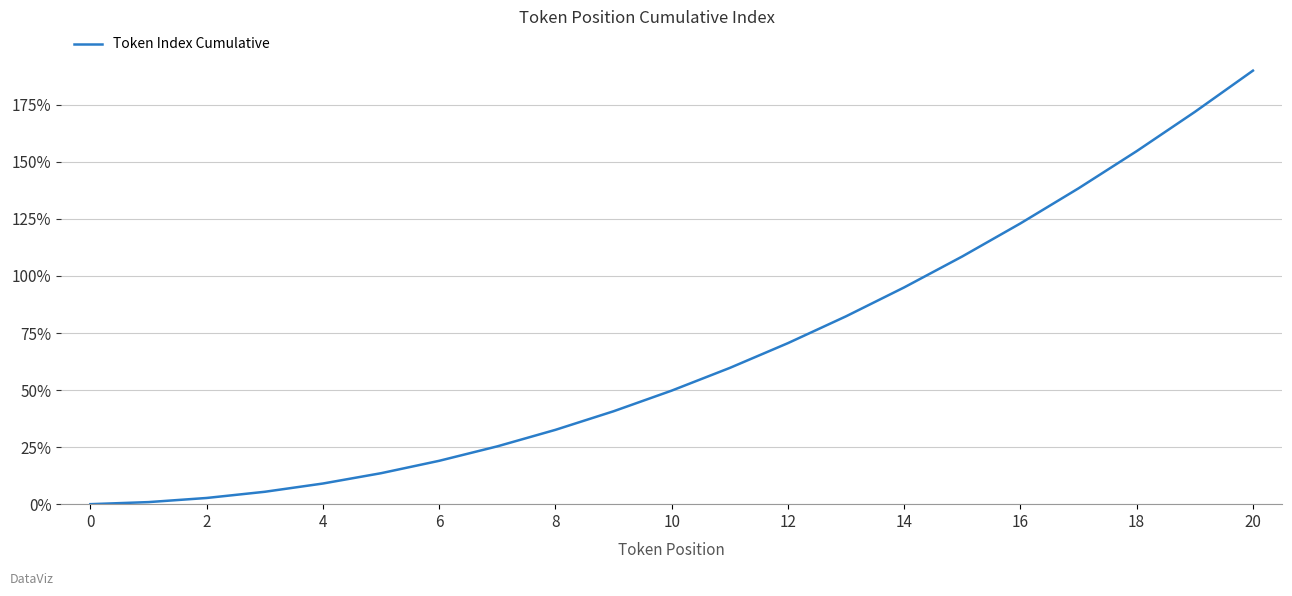

What is the greatest value displayed?

190.0